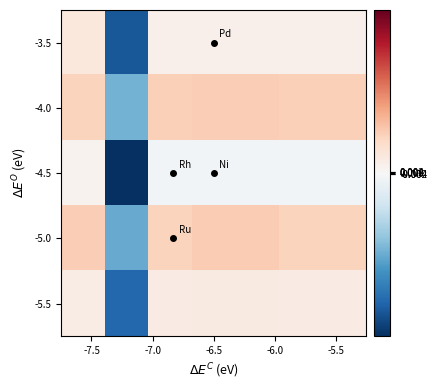

At which category does the chart reach its peak across all series?

-6.5